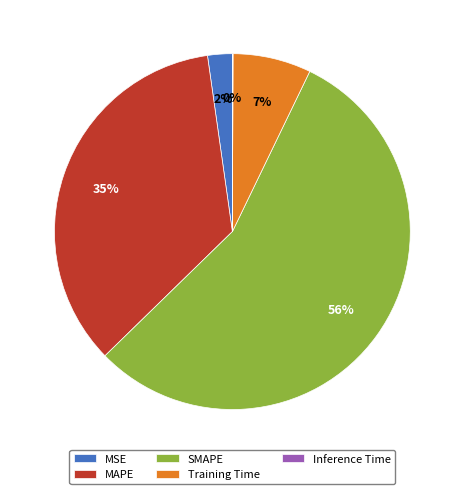

Which slice is the largest?

SMAPE